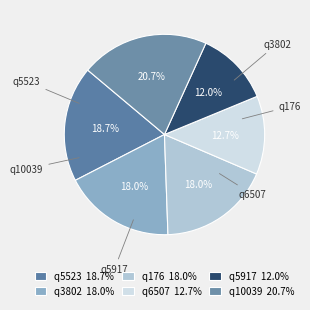

Which slice is the largest?

q10039